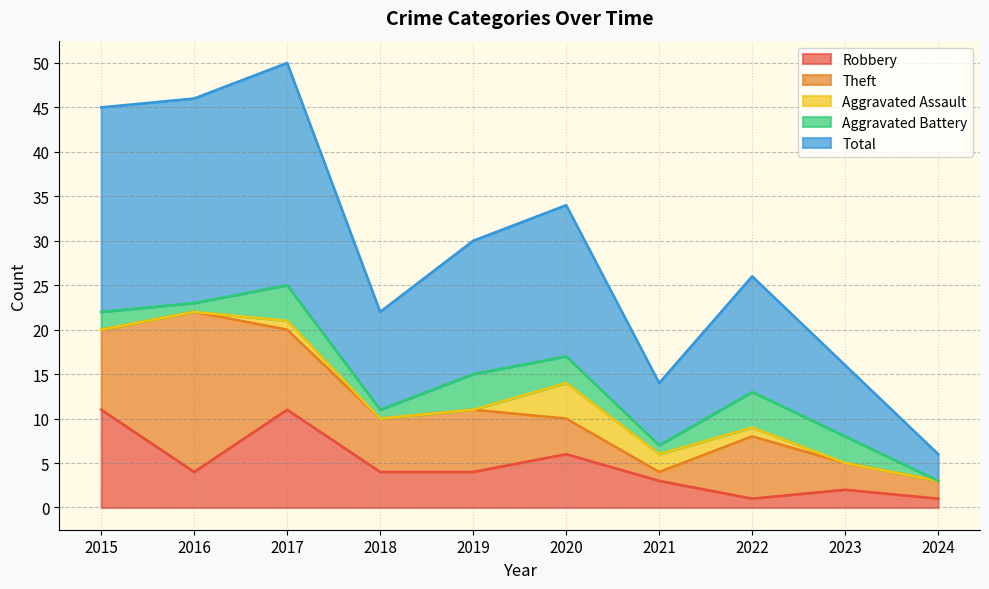

Read the Aggravated Assault value at 2022.

1